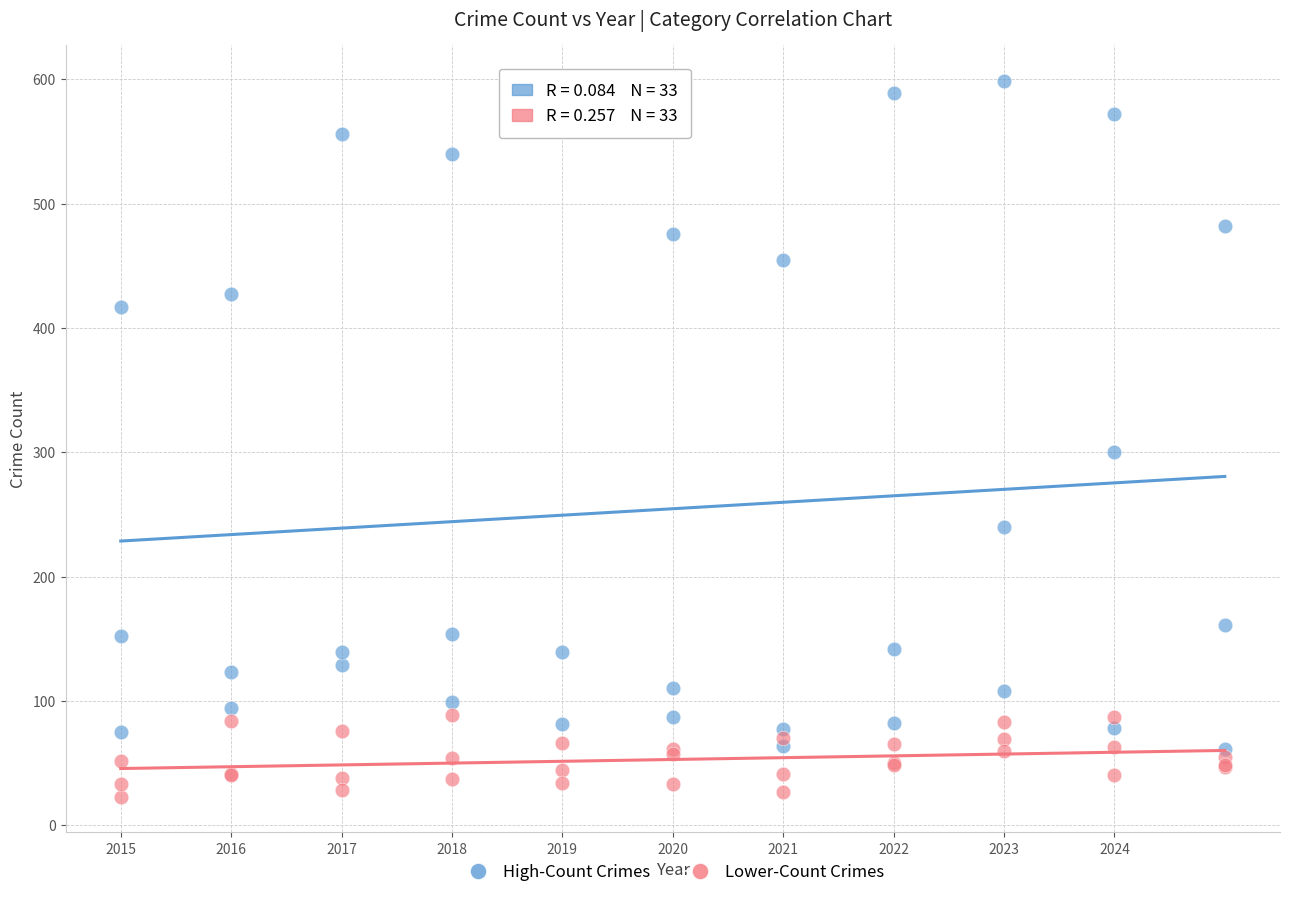

Across all series, what Y value is closest to 311?

300